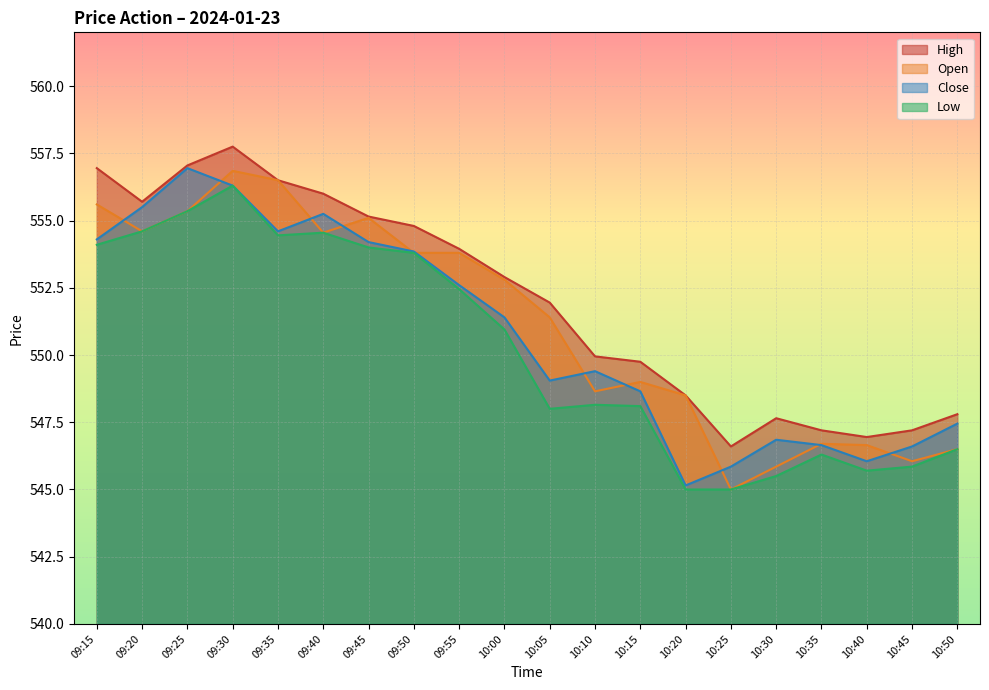

How many lines are shown in the chart?

4